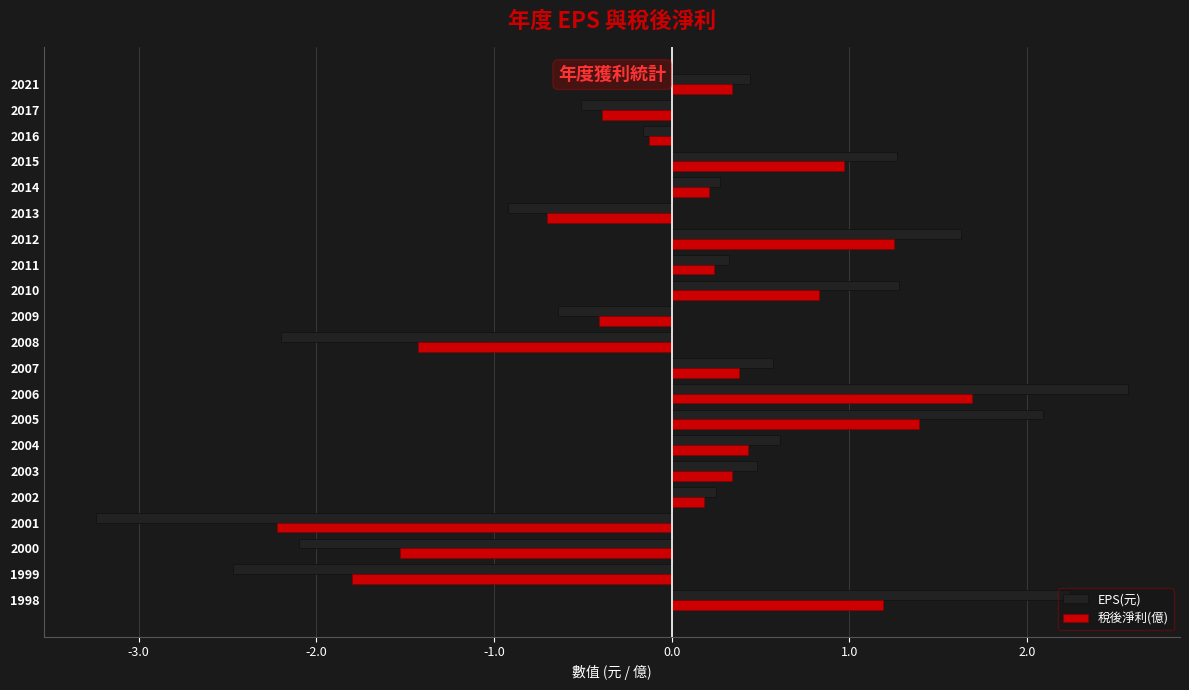

What is the difference between the maximum and minimum values in the 稅後淨利(億) series?

3.9